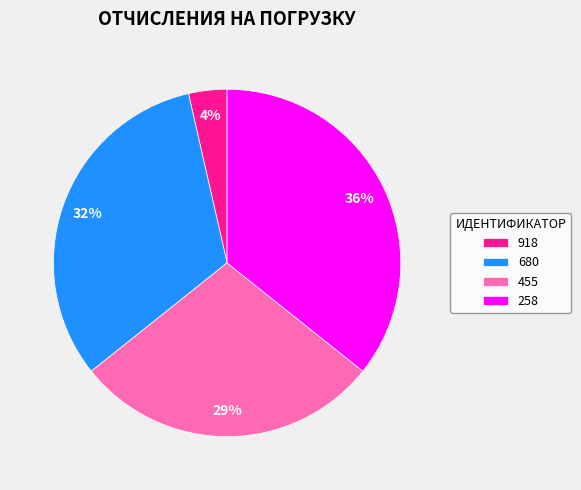

Do 918 and 680 together represent more than half of the pie?

No